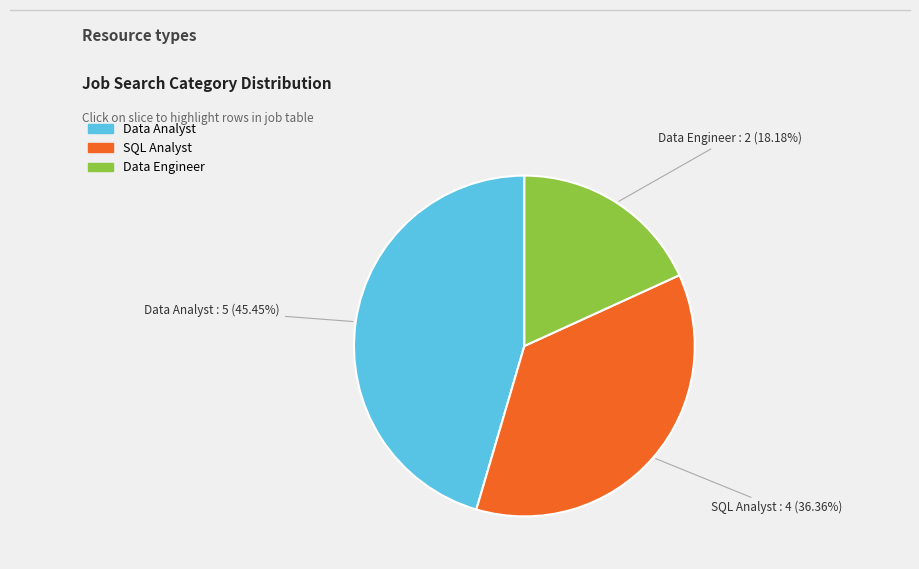

To the nearest percent, what percentage of the pie is Data Analyst?

45%